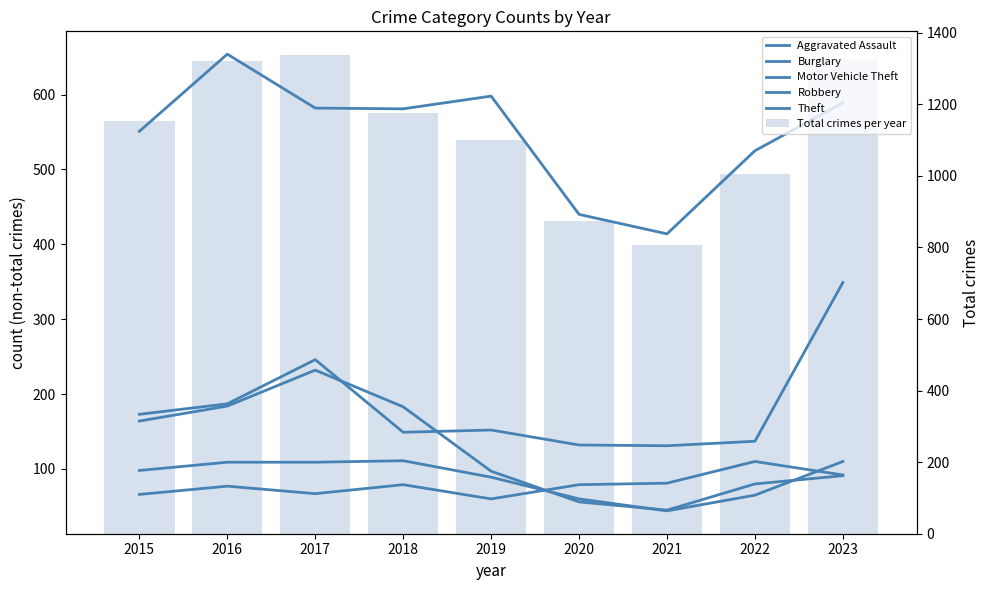

True or false: Robbery has a value of 58 at 2015.

False